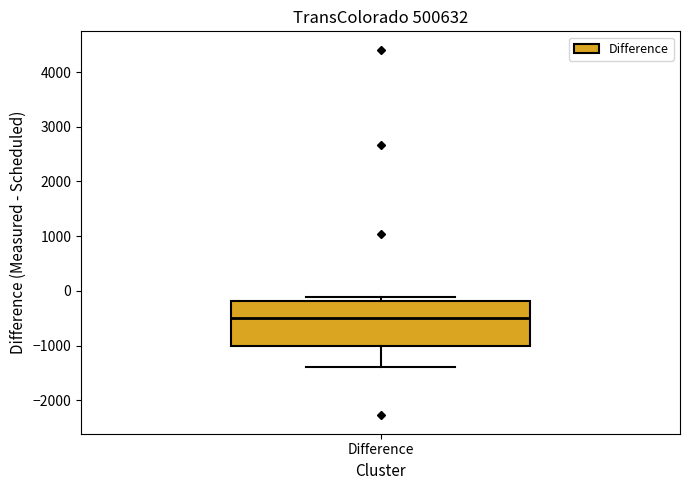

Read this box plot against the y-axis: the position of the median line, the range covered by the box, and the ends of both whiskers. The values are not printed on the chart, so give them approximately, as read against the axis.

median -500, box -1000 to -200, whiskers -1400 to -100